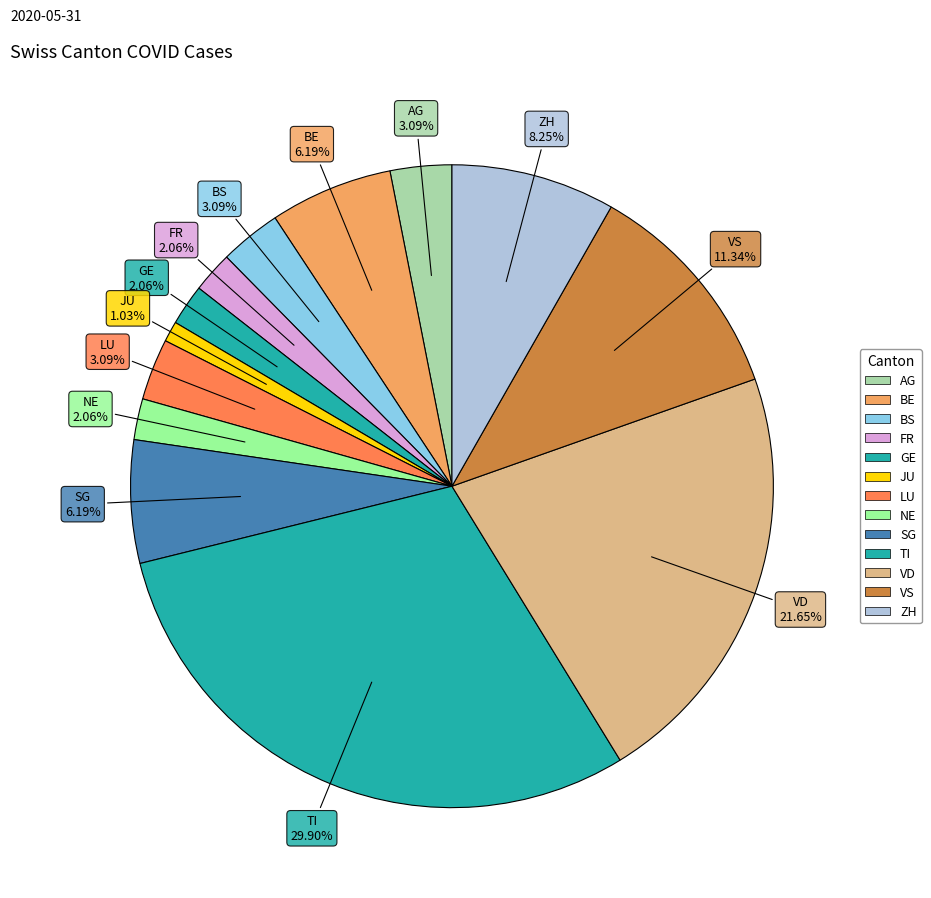

To the nearest percent, what is the difference between the largest and smallest slice percentages?

29%